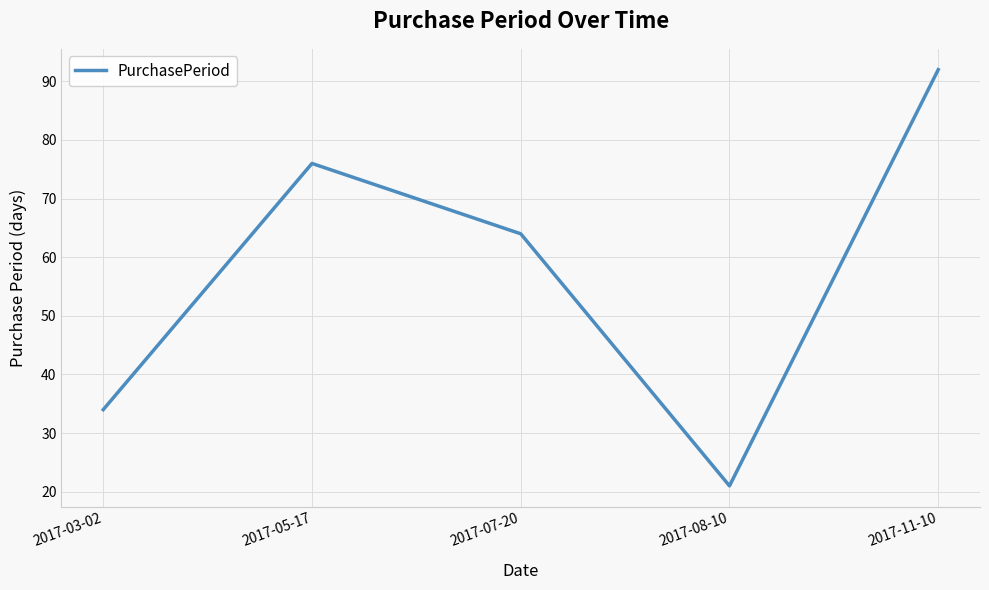

The chart shows a value of 64 at 2017-07-20. True or false?

True